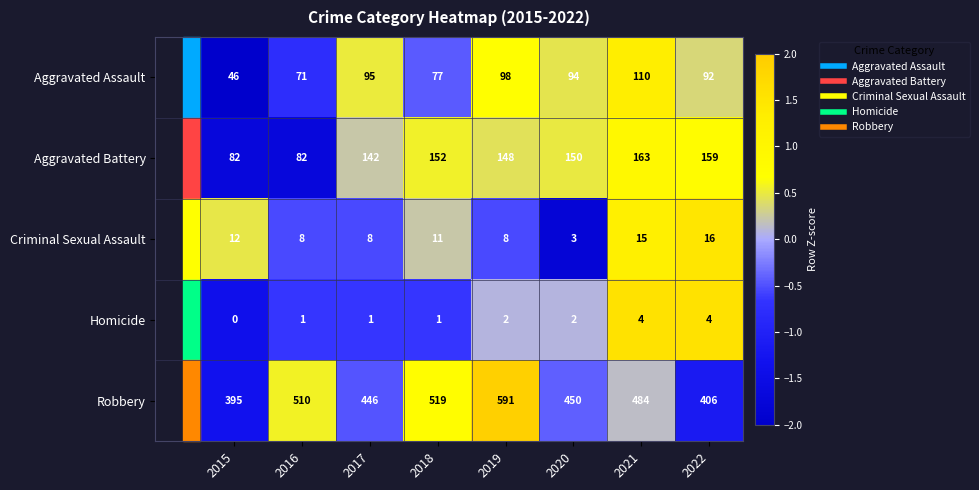

Which series has the widest spread of values?

Robbery